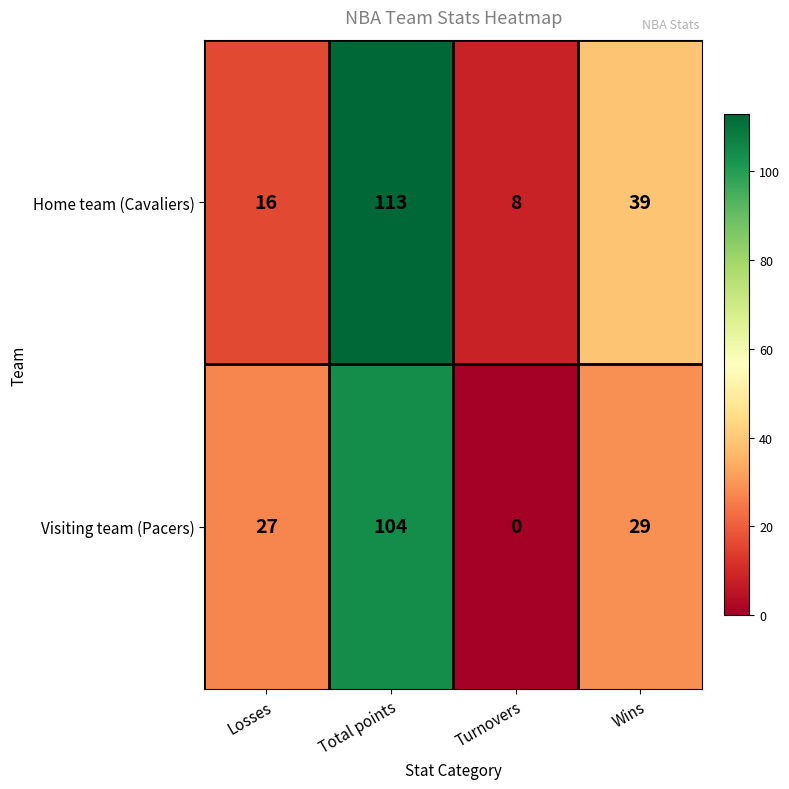

What is the difference between the highest and lowest values at Losses?

11